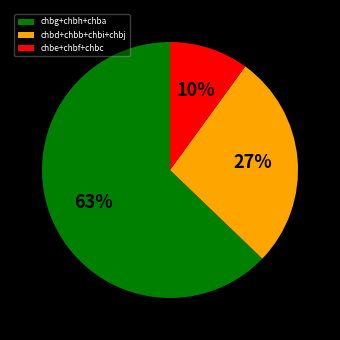

Is there any slice that represents more than half of the pie?

Yes